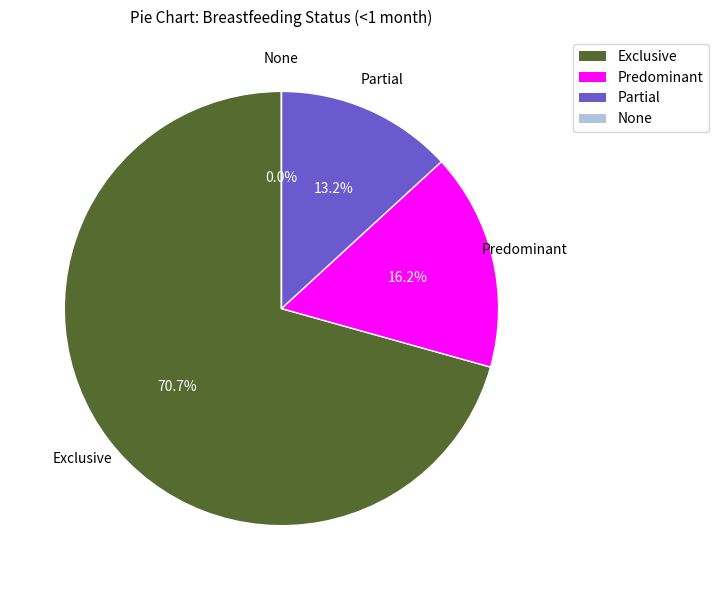

What portion of the pie excludes Exclusive?

29.3%